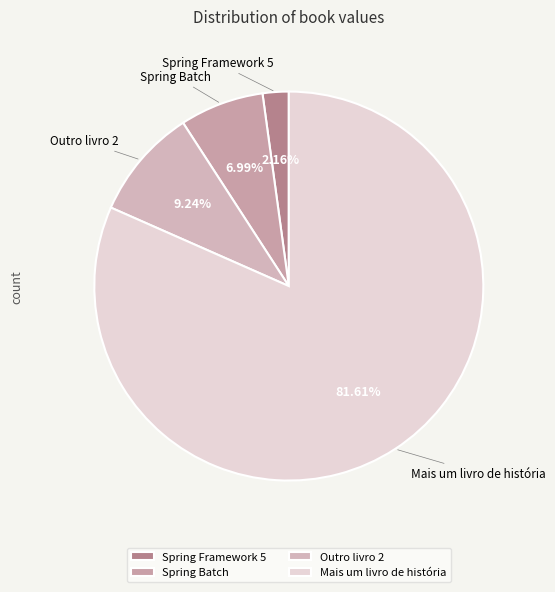

Combined, do Mais um livro de história and Outro livro 2 account for over 50%?

Yes